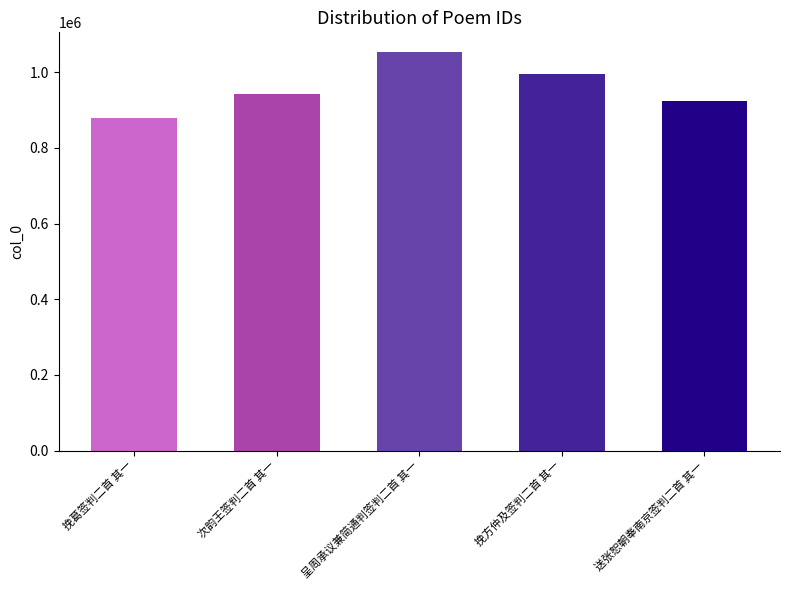

Is it true that the value at 呈周承议兼简通判签判二首 其一 is 1052843?

True